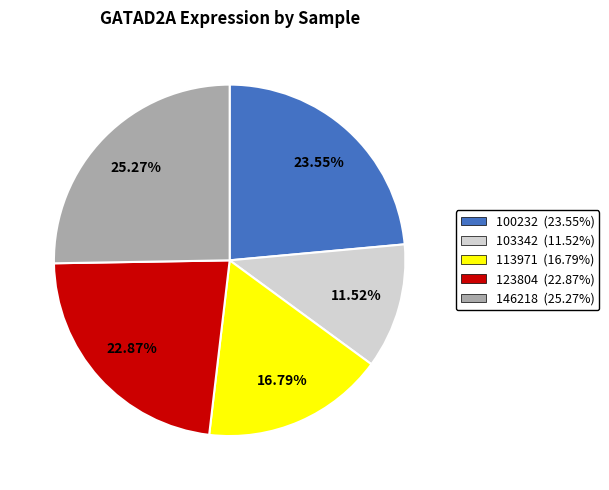

Does any single category account for the majority?

No